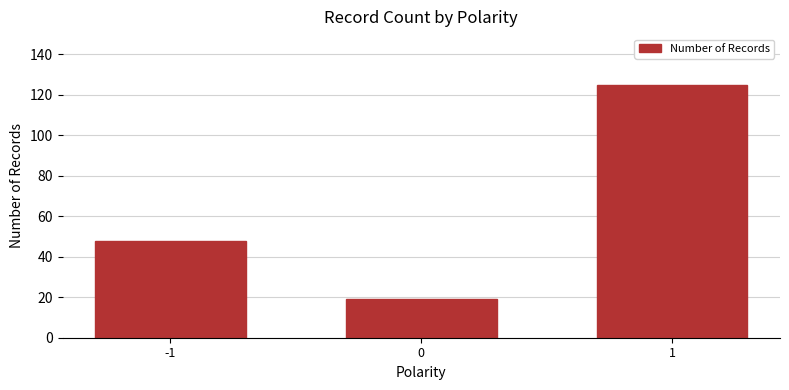

At which label is the value closest to 72?

-1